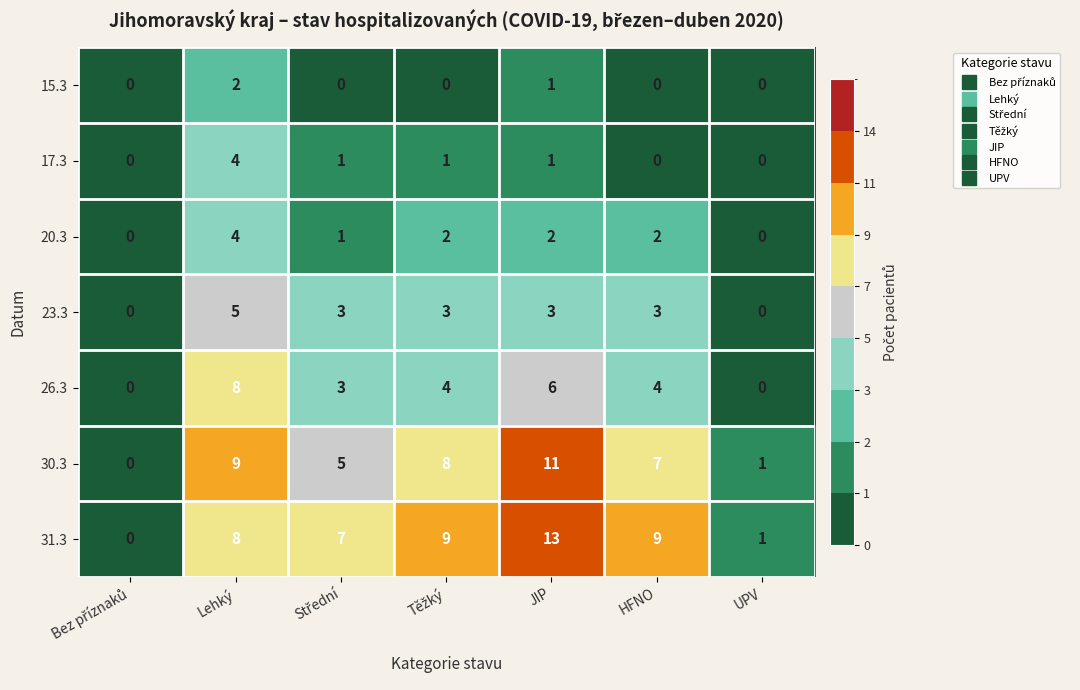

At which category is the sum across all series the highest?

Lehký